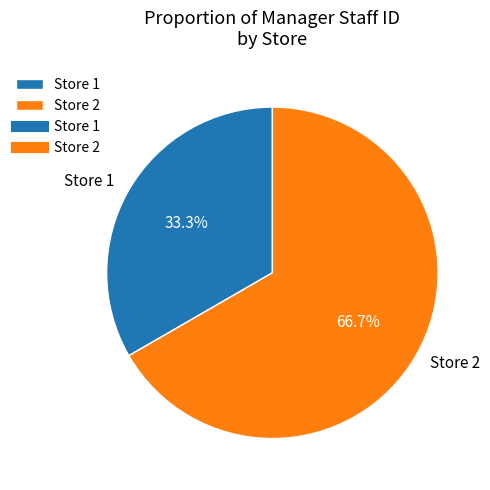

What percentage is the Store 2 slice, to the nearest percent?

67%